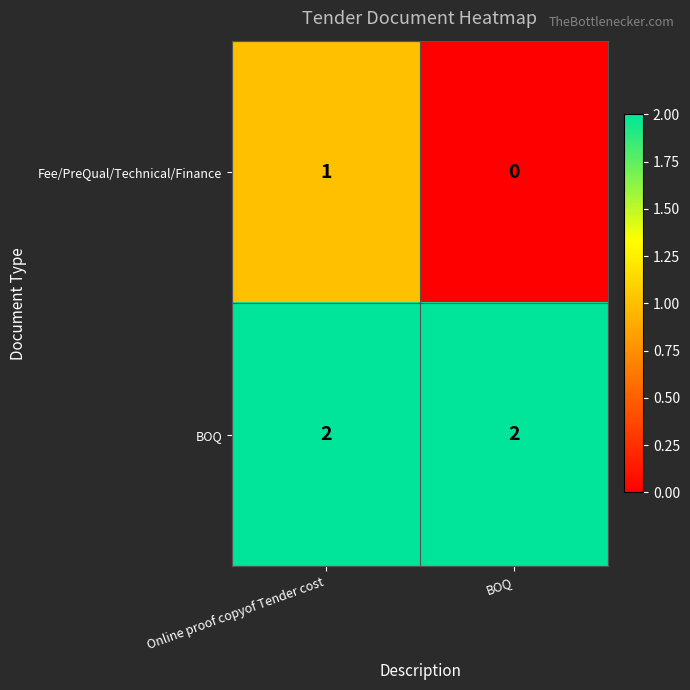

Between Online proof copyof Tender cost and BOQ, which series saw the biggest shift?

Fee/PreQual/Technical/Finance